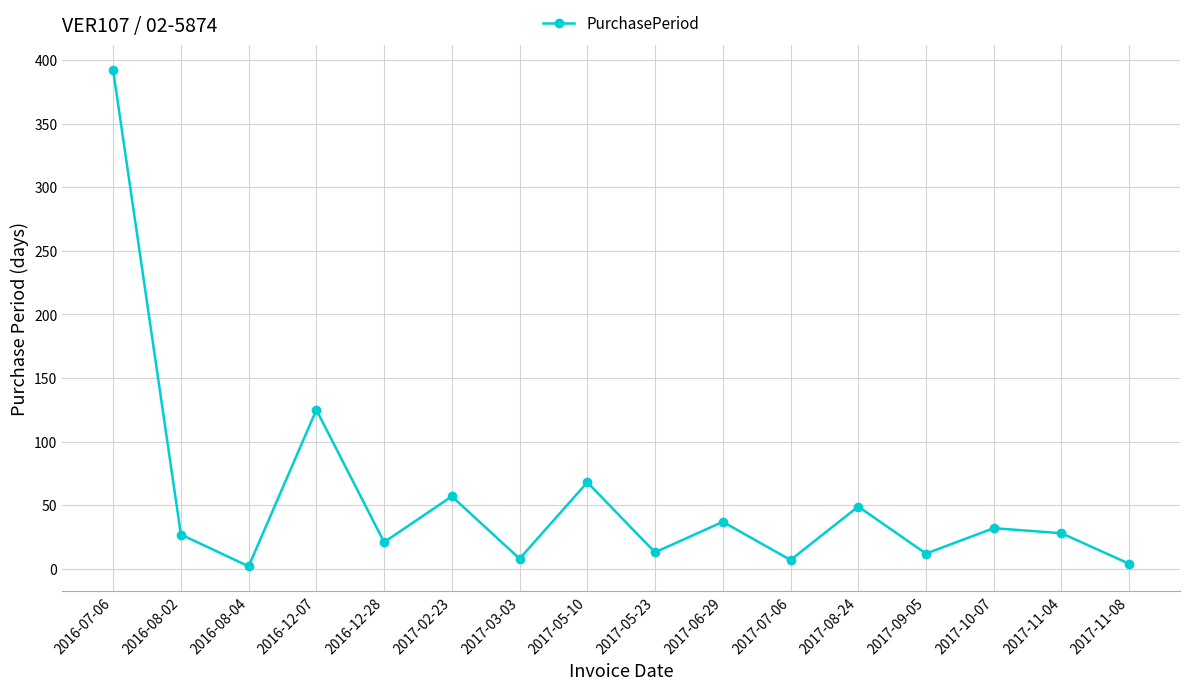

What is the difference between the second highest and minimum values?

123